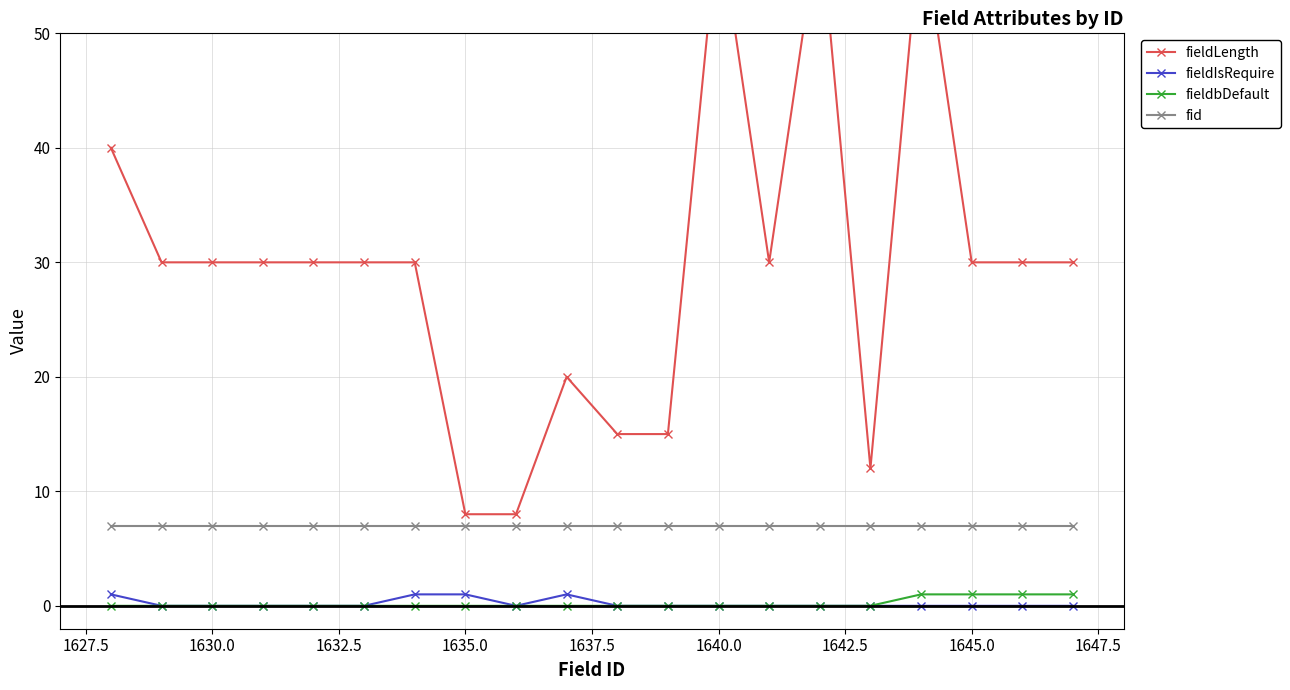

What is the highest value of the fid series?

7